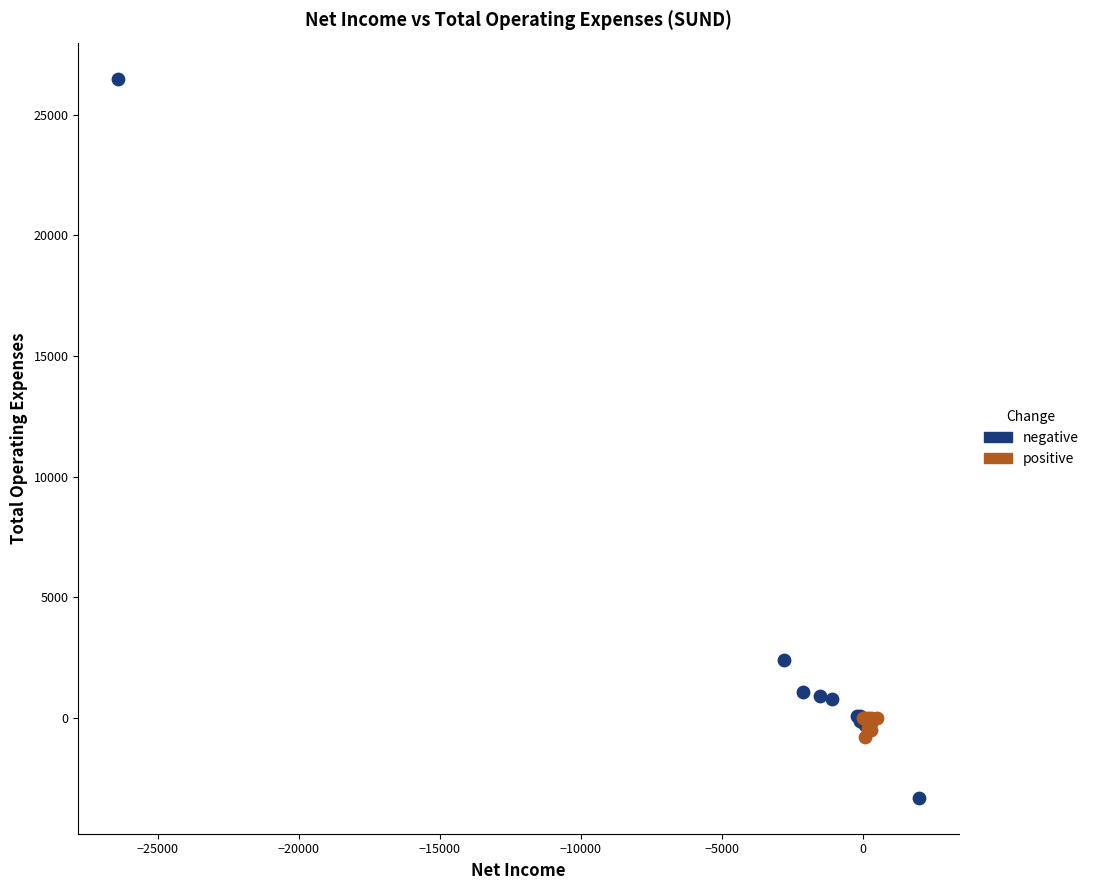

Which series reaches the maximum Y coordinate?

negative